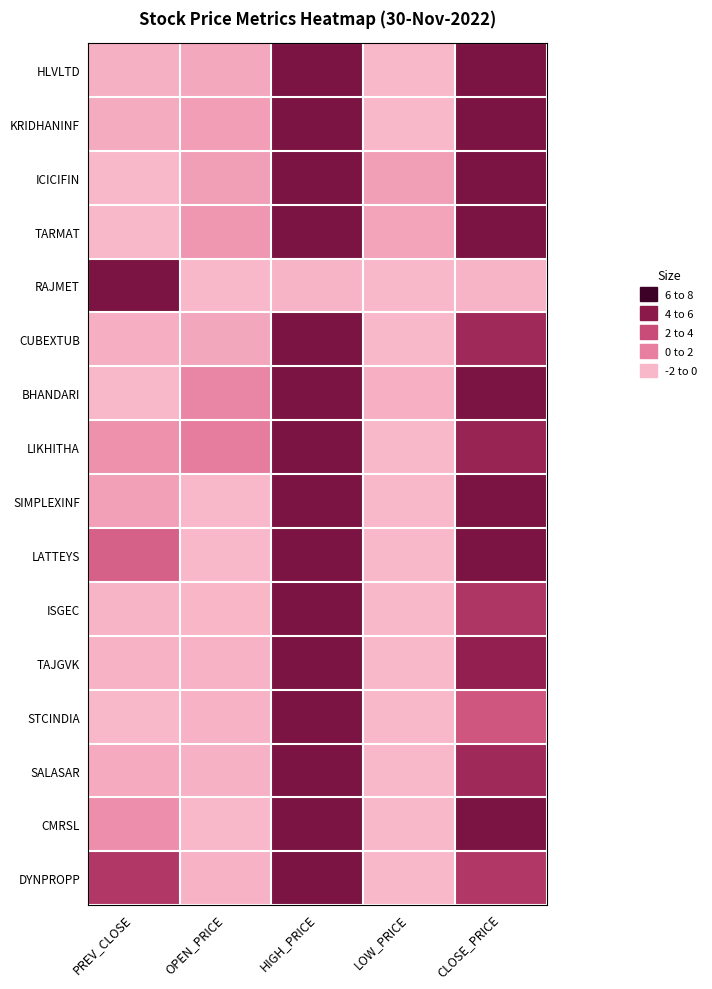

Reading left to right, transcribe all the data shown in this chart.

HLVLTD: PREV_CLOSE=-1.7	OPEN_PRICE=-1.3	HIGH_PRICE=6.0	LOW_PRICE=-2.0	CLOSE_PRICE=6.0
KRIDHANINF: PREV_CLOSE=-1.4	OPEN_PRICE=-0.9	HIGH_PRICE=6.0	LOW_PRICE=-2.0	CLOSE_PRICE=6.0
ICICIFIN: PREV_CLOSE=-2.0	OPEN_PRICE=-0.9	HIGH_PRICE=6.0	LOW_PRICE=-0.9	CLOSE_PRICE=6.0
TARMAT: PREV_CLOSE=-2.0	OPEN_PRICE=-0.5	HIGH_PRICE=6.0	LOW_PRICE=-1.1	CLOSE_PRICE=6.0
RAJMET: PREV_CLOSE=6.0	OPEN_PRICE=-2.0	HIGH_PRICE=-1.8	LOW_PRICE=-2.0	CLOSE_PRICE=-1.8
CUBEXTUB: PREV_CLOSE=-1.6	OPEN_PRICE=-1.2	HIGH_PRICE=6.0	LOW_PRICE=-2.0	CLOSE_PRICE=4.7
BHANDARI: PREV_CLOSE=-2.0	OPEN_PRICE=0.2	HIGH_PRICE=6.0	LOW_PRICE=-1.6	CLOSE_PRICE=6.0
LIKHITHA: PREV_CLOSE=-0.3	OPEN_PRICE=0.6	HIGH_PRICE=6.0	LOW_PRICE=-2.0	CLOSE_PRICE=5.0
SIMPLEXINF: PREV_CLOSE=-1.0	OPEN_PRICE=-2.0	HIGH_PRICE=6.0	LOW_PRICE=-2.0	CLOSE_PRICE=6.0
LATTEYS: PREV_CLOSE=2.0	OPEN_PRICE=-2.0	HIGH_PRICE=6.0	LOW_PRICE=-2.0	CLOSE_PRICE=6.0
ISGEC: PREV_CLOSE=-1.8	OPEN_PRICE=-1.9	HIGH_PRICE=6.0	LOW_PRICE=-2.0	CLOSE_PRICE=4.1
TAJGVK: PREV_CLOSE=-1.8	OPEN_PRICE=-1.8	HIGH_PRICE=6.0	LOW_PRICE=-2.0	CLOSE_PRICE=5.2
STCINDIA: PREV_CLOSE=-2.0	OPEN_PRICE=-1.7	HIGH_PRICE=6.0	LOW_PRICE=-2.0	CLOSE_PRICE=2.5
SALASAR: PREV_CLOSE=-1.4	OPEN_PRICE=-1.7	HIGH_PRICE=6.0	LOW_PRICE=-2.0	CLOSE_PRICE=4.7
CMRSL: PREV_CLOSE=-0.2	OPEN_PRICE=-2.0	HIGH_PRICE=6.0	LOW_PRICE=-2.0	CLOSE_PRICE=6.0
DYNPROPP: PREV_CLOSE=3.9	OPEN_PRICE=-1.7	HIGH_PRICE=6.0	LOW_PRICE=-2.0	CLOSE_PRICE=4.0